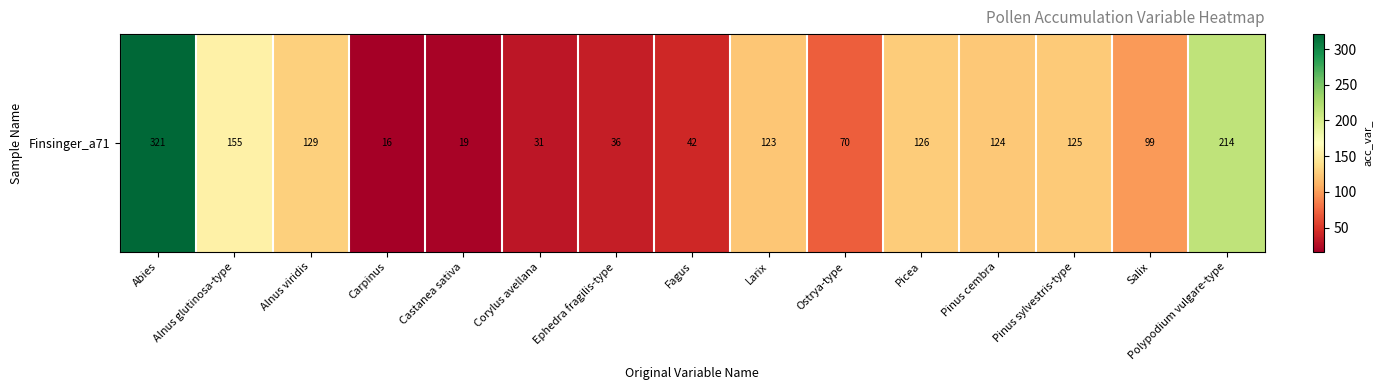

At which category does the chart reach its peak across all series?

Abies